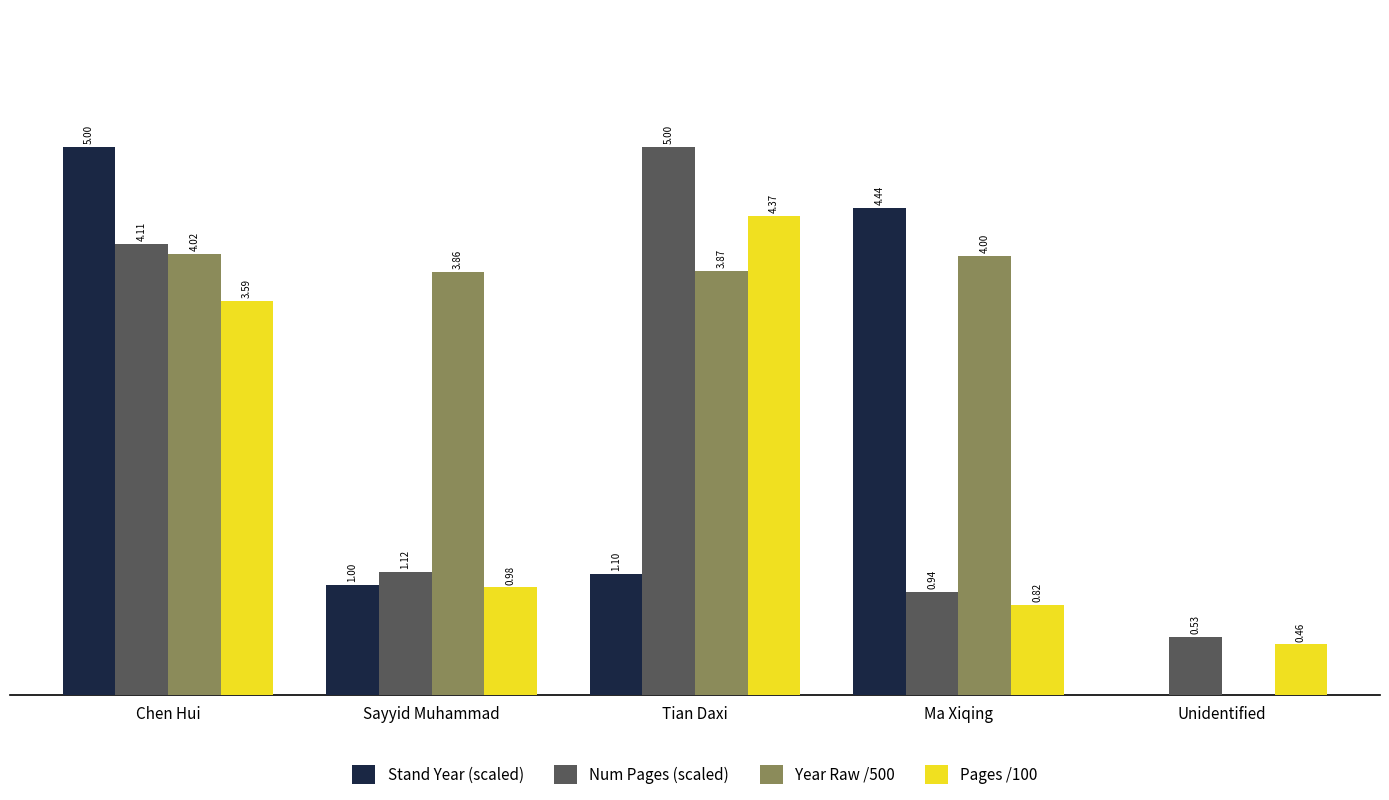

At which label is Stand Year (scaled) closest to 2?

Tian Daxi